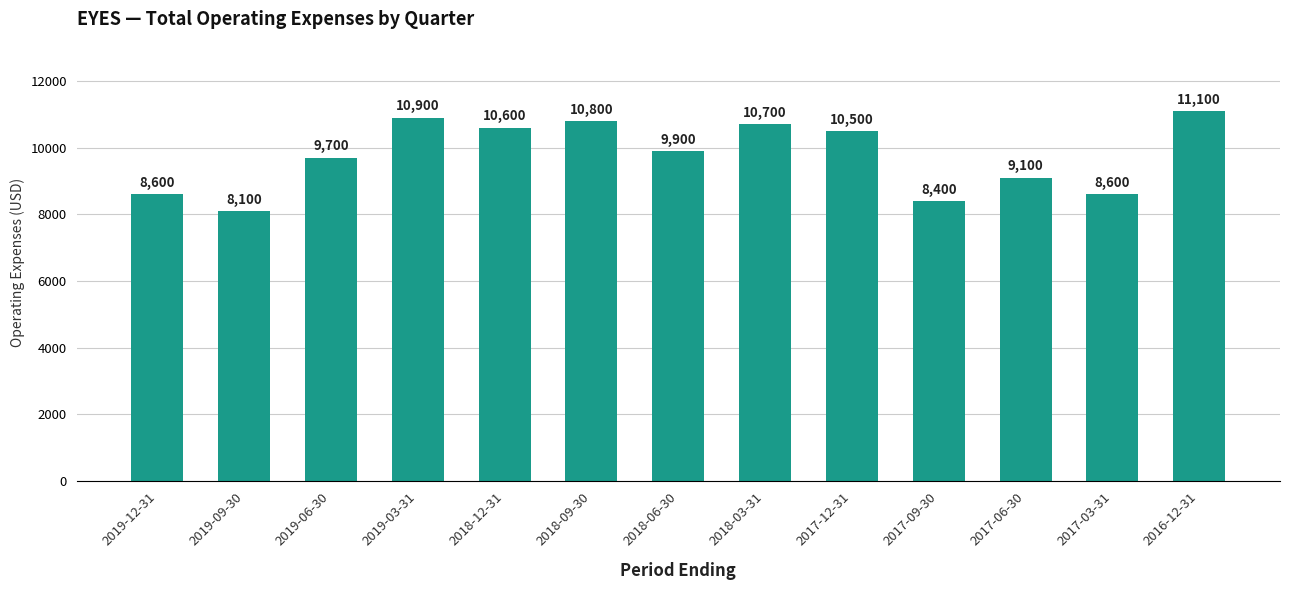

At which category does the chart reach its minimum across all series?

2019-09-30